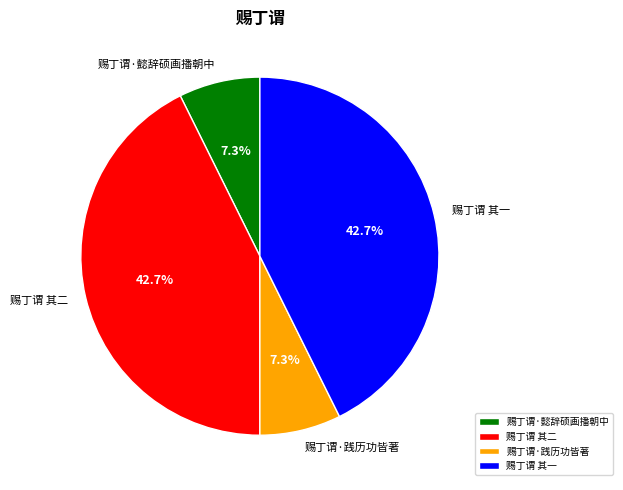

Approximately how many times larger is the value at 赐丁谓 其二 compared to 赐丁谓 其一?

1.0